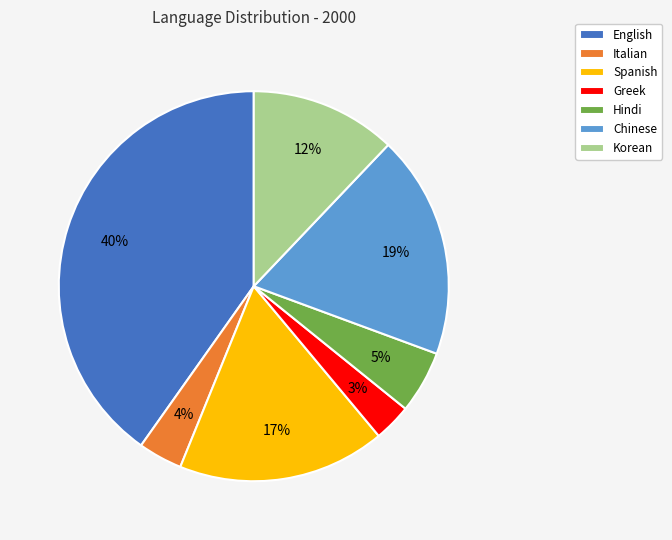

Which slice is the smallest?

Greek